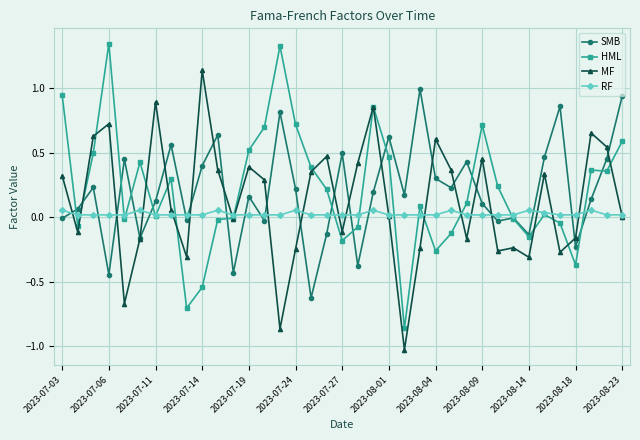

How many series are shown in this chart?

4